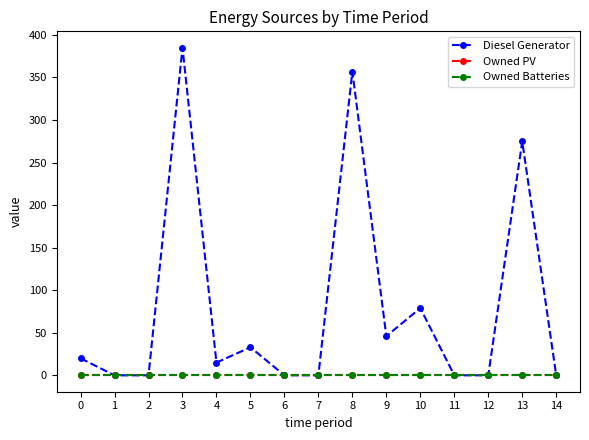

What is the difference between the maximum and minimum values in the Diesel Generator series?

385